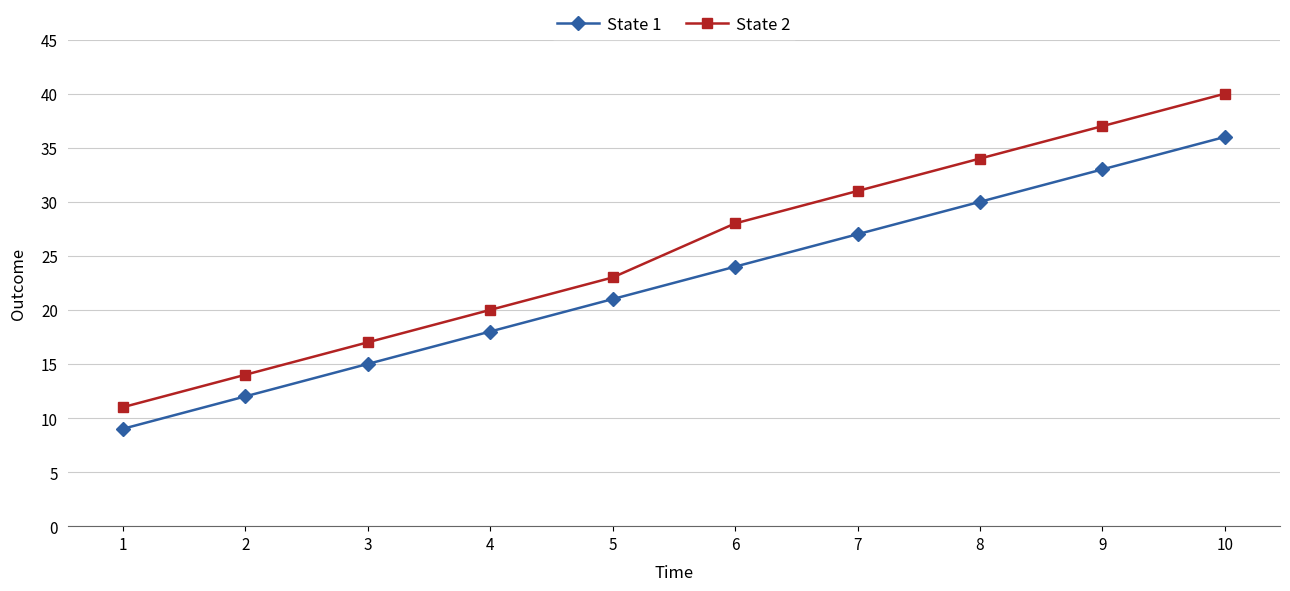

True or false: State 1 and State 2 cross at least once.

False